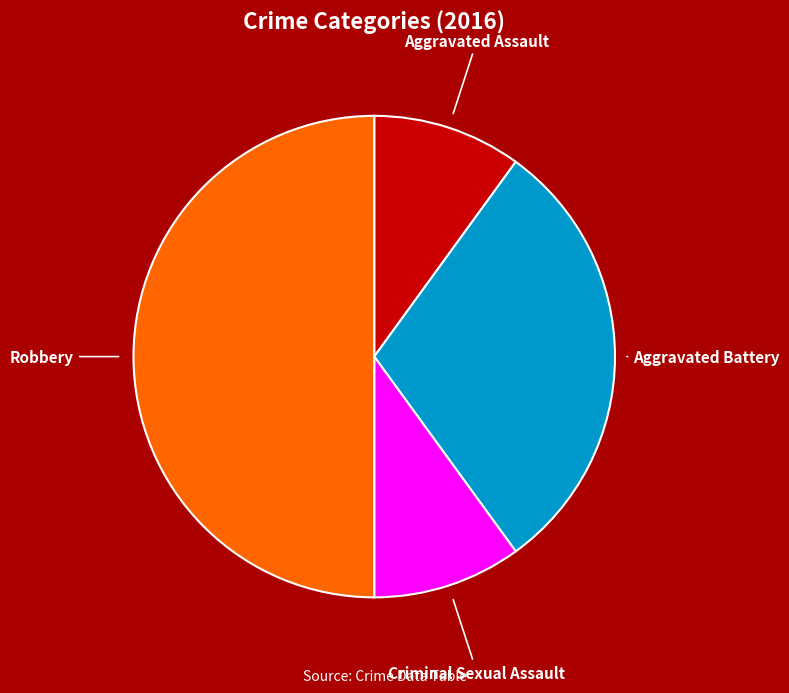

How many segments does this pie chart have?

4